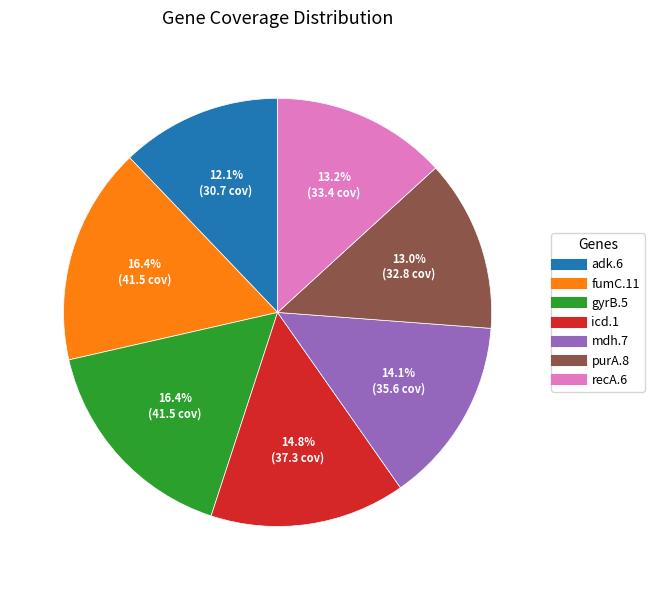

Is there a majority slice in this chart?

No